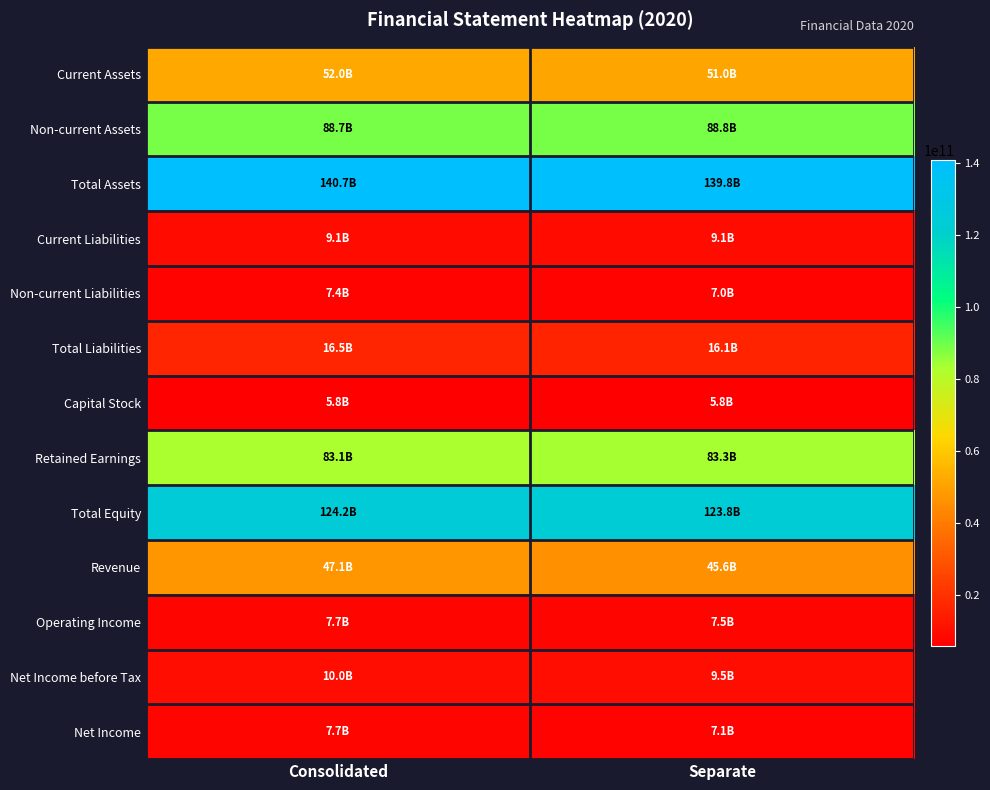

At how many categories does at least one series exceed 46477529291?

2